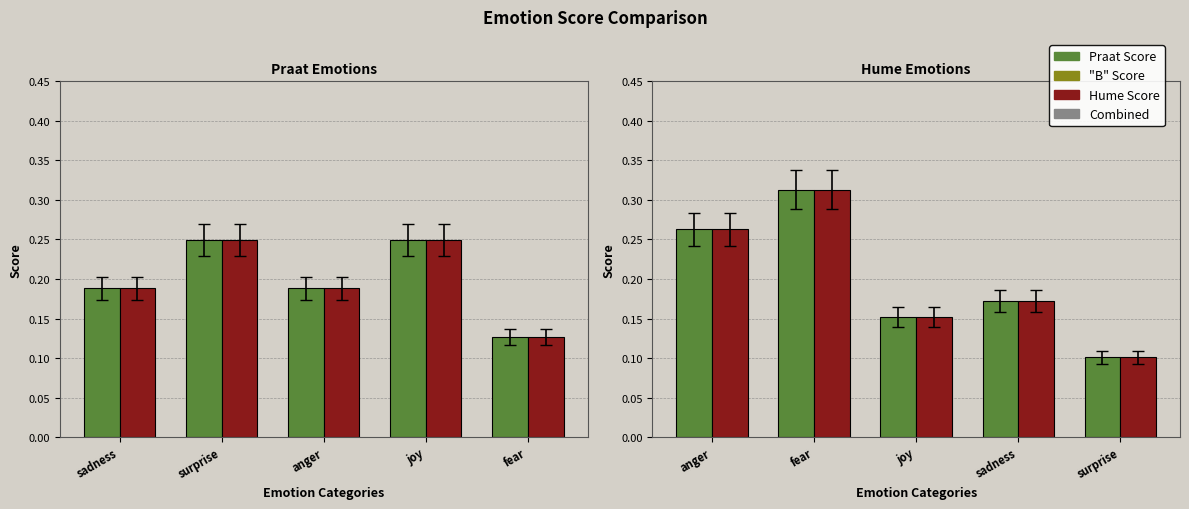

What is the sum of all Hume Score values?

1.0